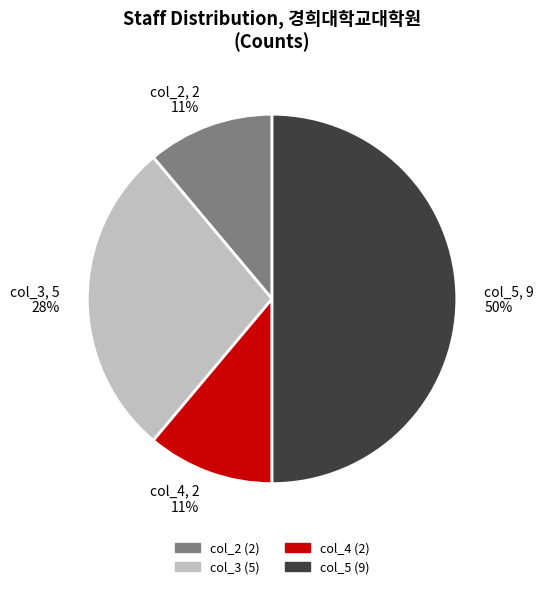

Does col_3, 5 28% account for over 50% of the chart?

No